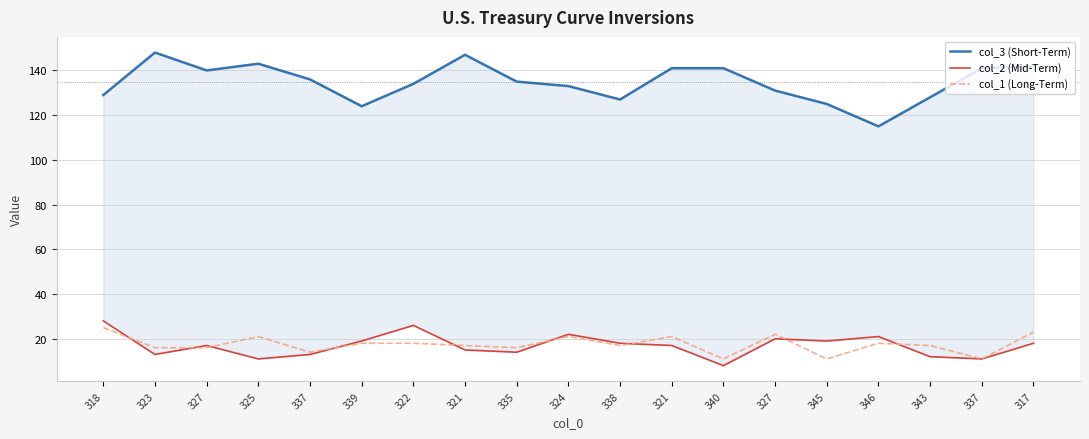

What is the sum of the col_2 (Mid-Term) values at 343 and 318?

40